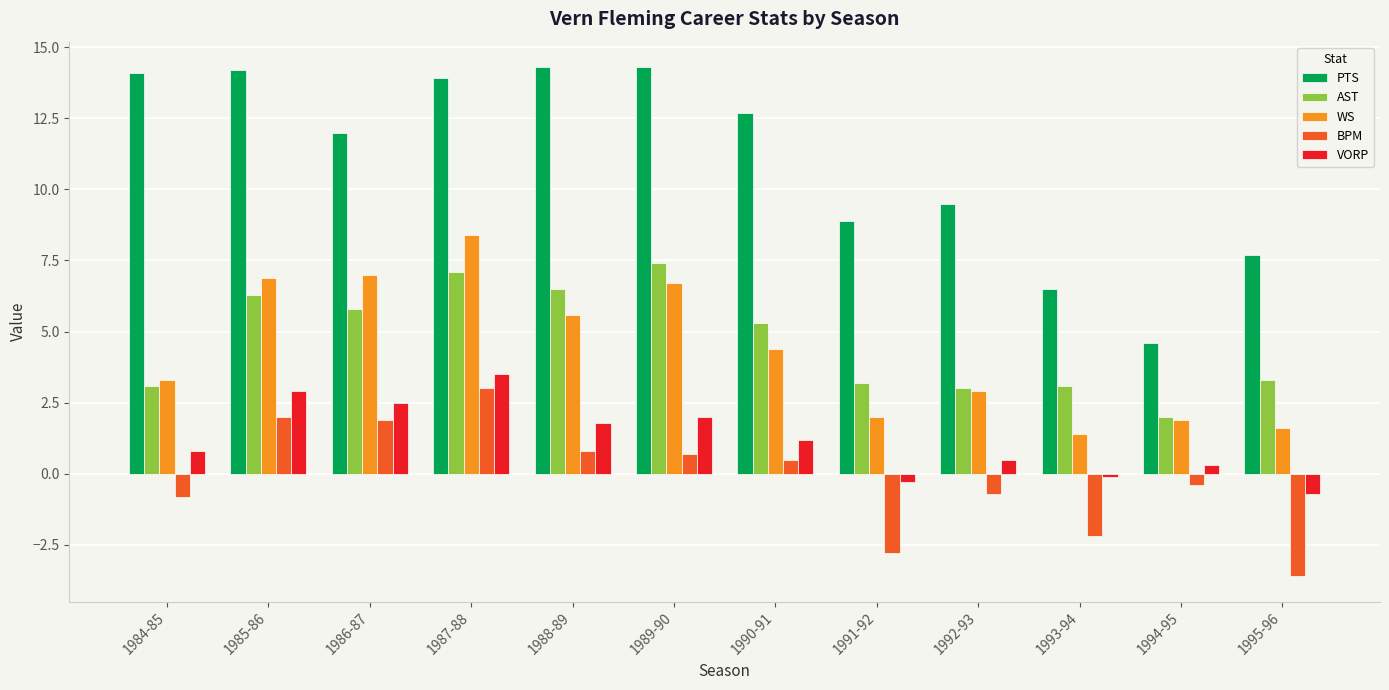

Rank the series at 1991-92 from lowest to highest value.

BPM, VORP, WS, AST, PTS